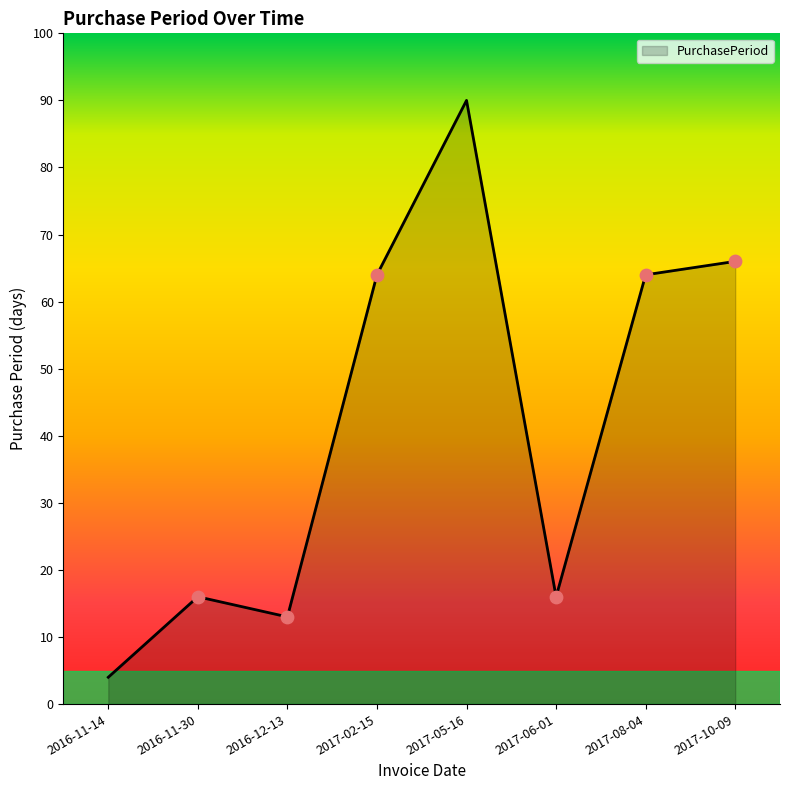

Between 2016-12-13 and 2017-05-16, which is larger?

2017-05-16